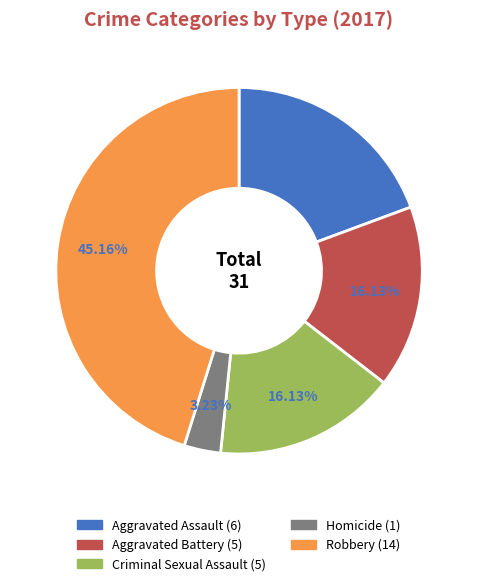

Is there any slice that represents more than half of the pie?

No